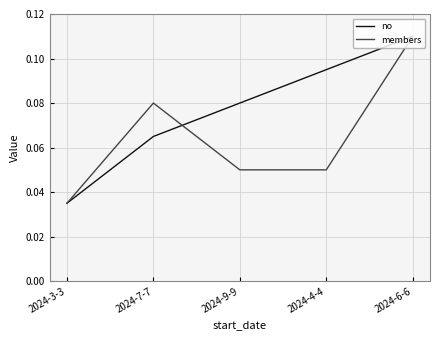

Is it true that no equals 0.1 at 2024-3-3?

False